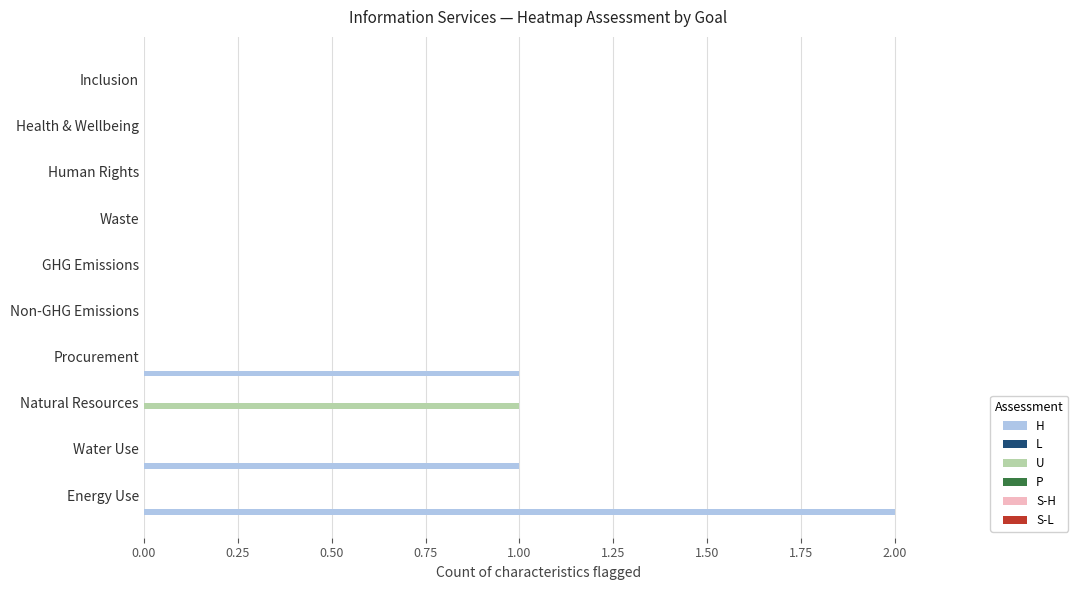

Between Natural Resources and GHG Emissions, which series saw the biggest shift?

U